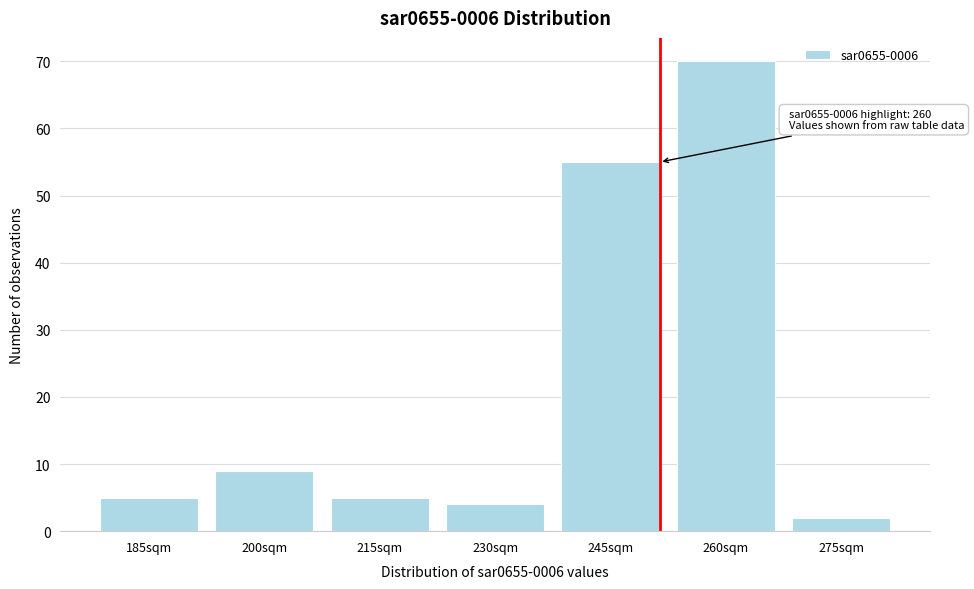

Reading right to left, list all the values displayed in this chart.

275sqm=2	260sqm=70	245sqm=55	230sqm=4	215sqm=5	200sqm=9	185sqm=5